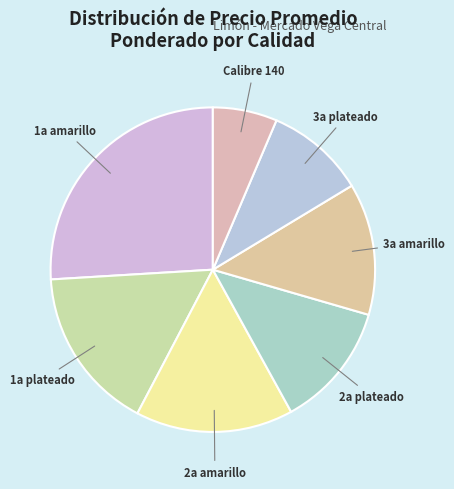

Does 2a plateado represent more than half of the total?

No